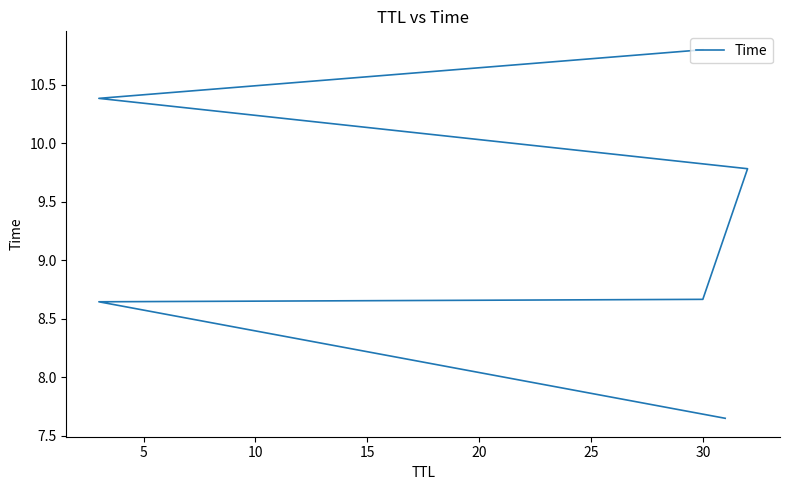

Reading left to right, transcribe all the data shown in this chart.

7.6	8.6	8.7	9.8	10.4	10.8